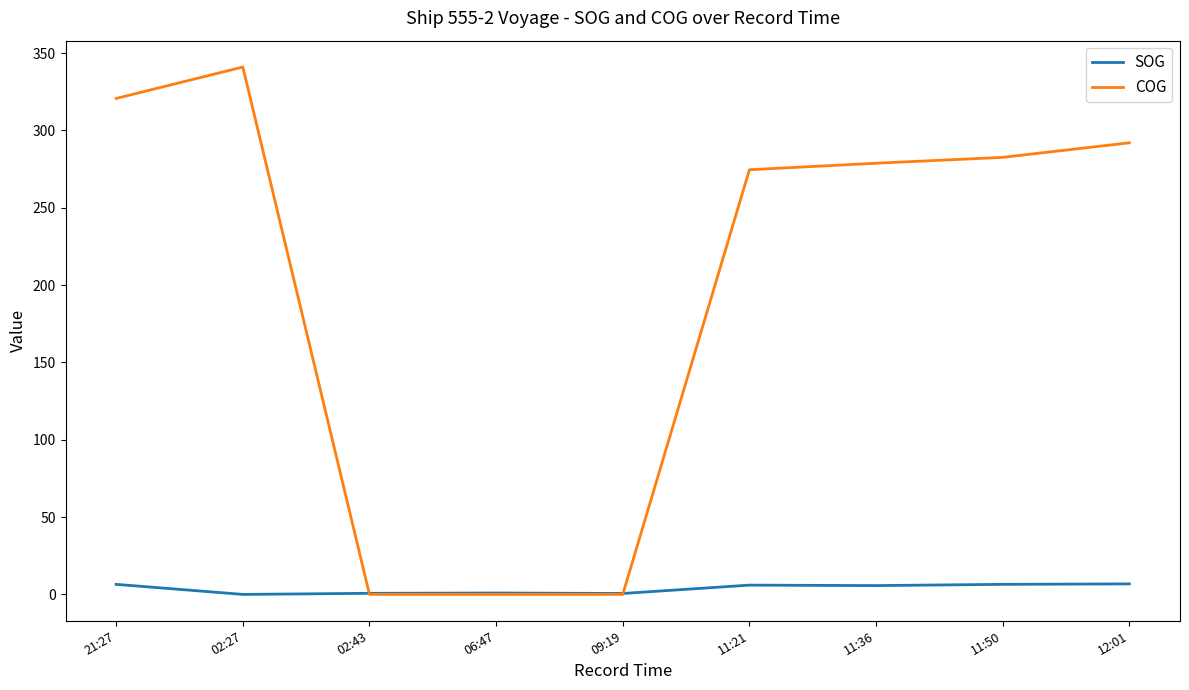

How many lines are shown in the chart?

2